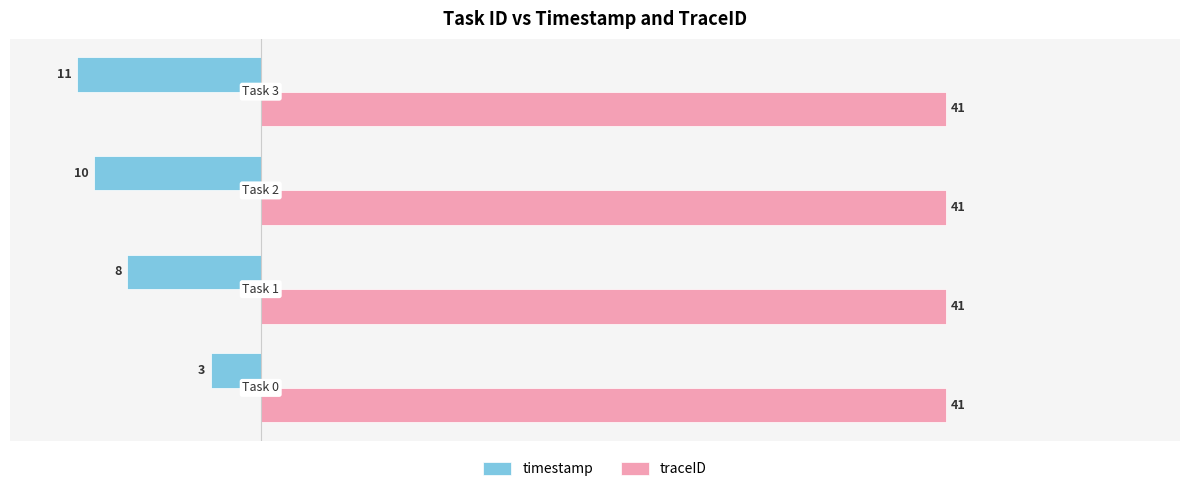

Rank the series by their average value, from lowest to highest.

timestamp, traceID